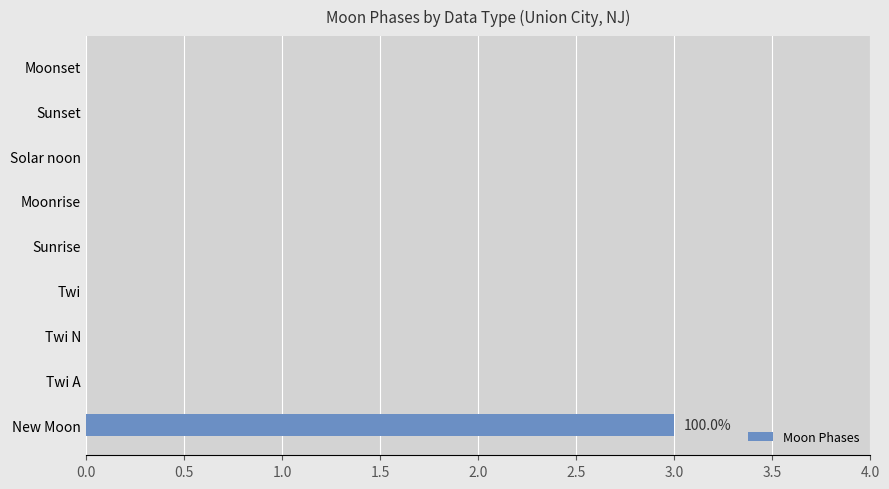

The chart shows a value of 0 at Sunrise. True or false?

True